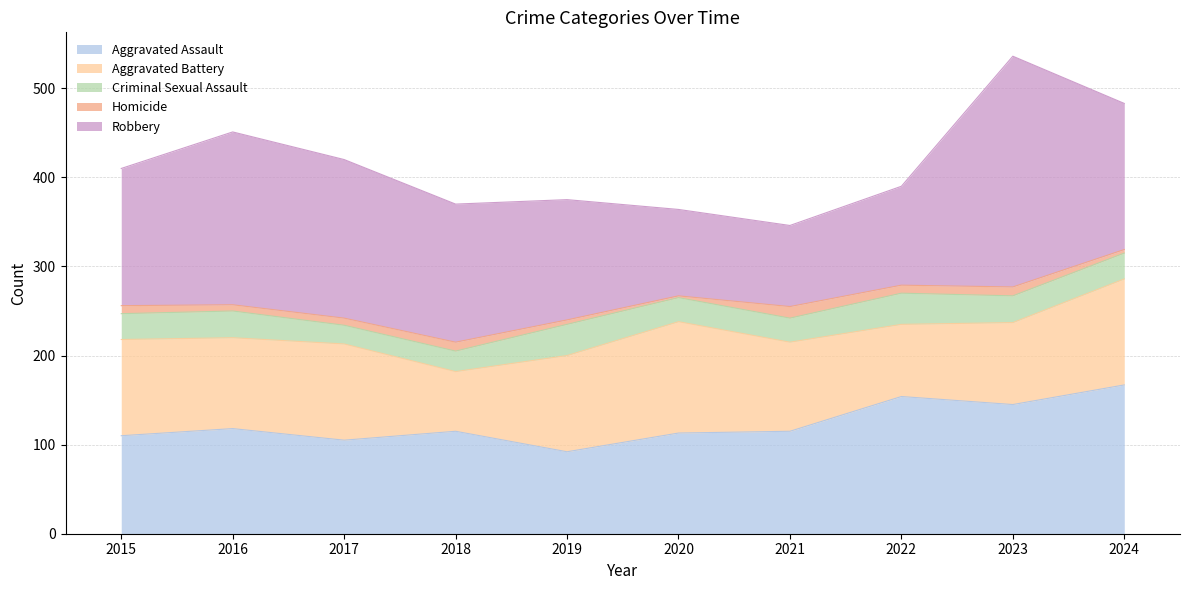

At how many categories does at least one series exceed 258?

1